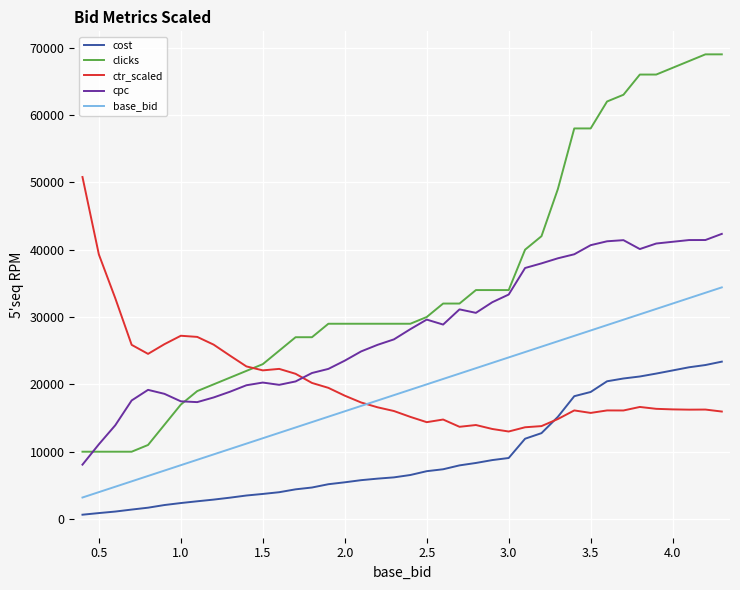

How many intersections are there between ctr_scaled and cost?

1